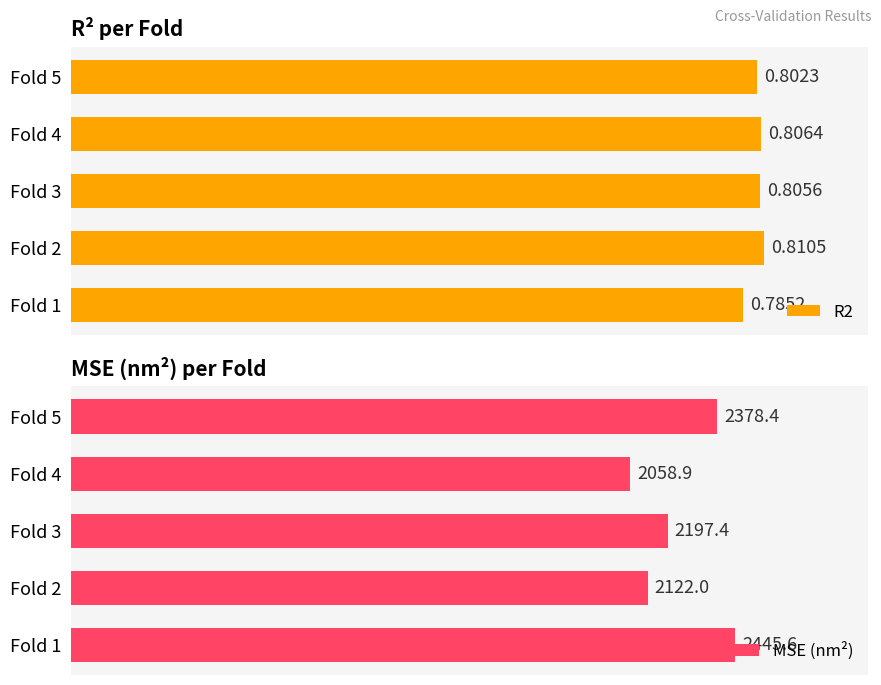

Where is MSE (nm²) nearest to the value 2252?

Fold 3